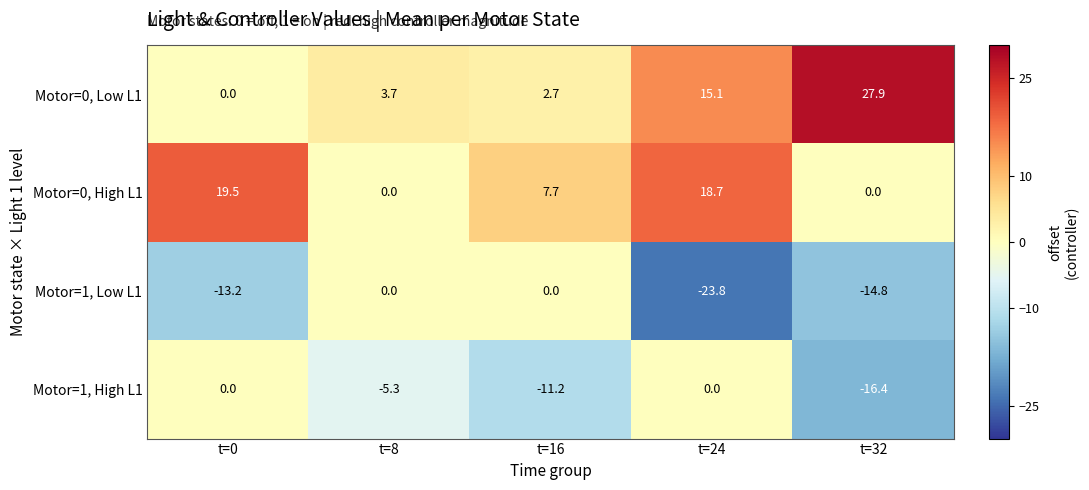

Which series has the widest spread of values?

Motor=0, Low L1